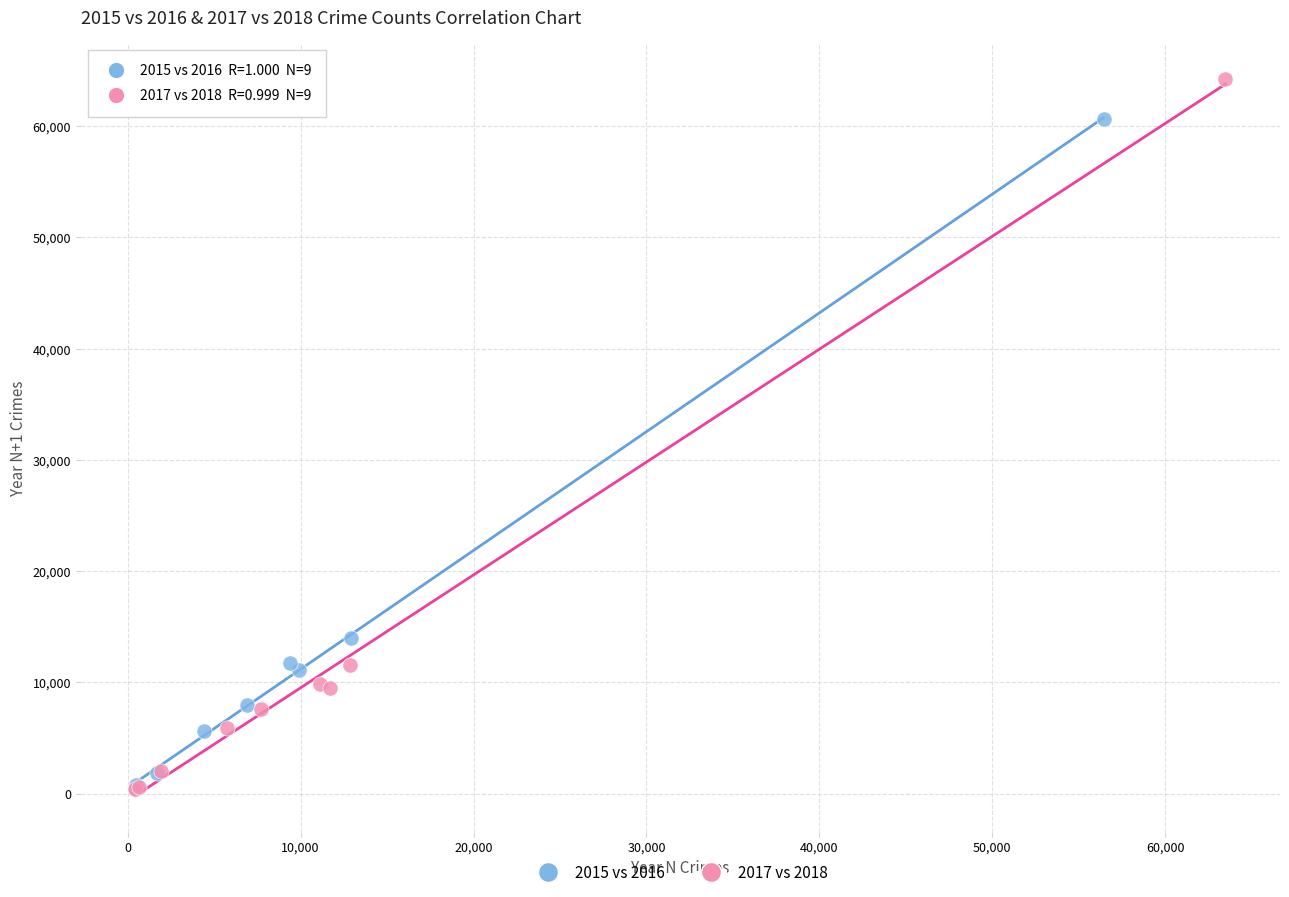

Which series contains the highest Y value?

2017 vs 2018